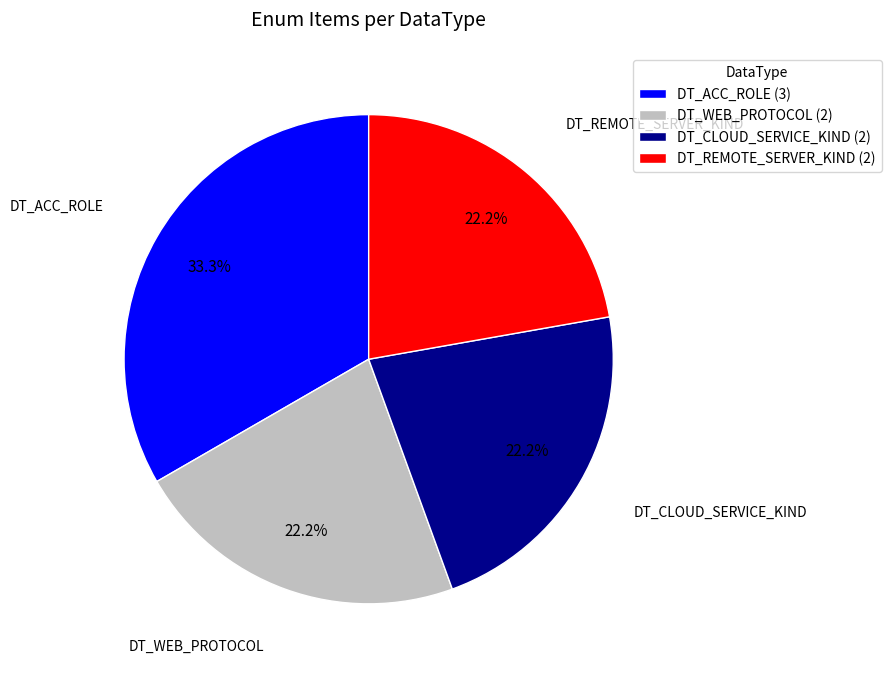

Is it true that DT_WEB_PROTOCOL is 22% of the pie?

True